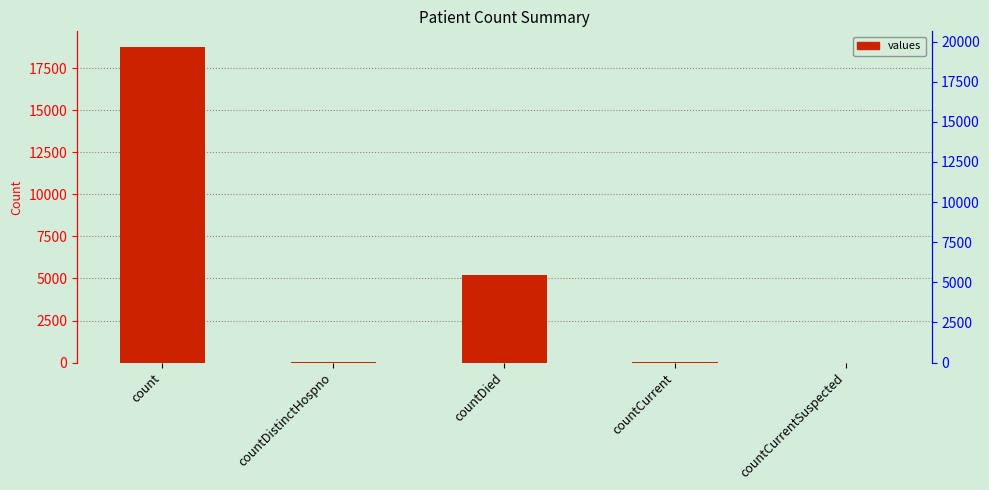

Which label corresponds to the smallest value in the chart?

countCurrentSuspected